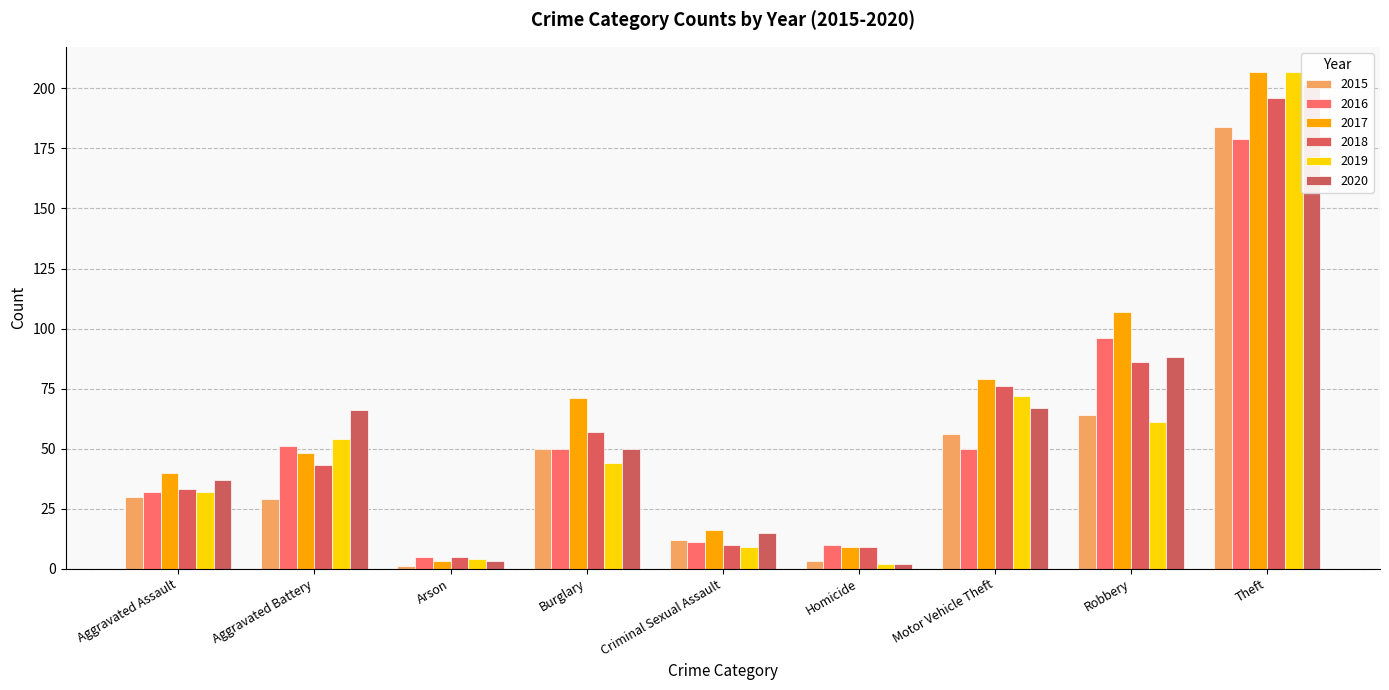

What is the average value of the 2017 series?

64